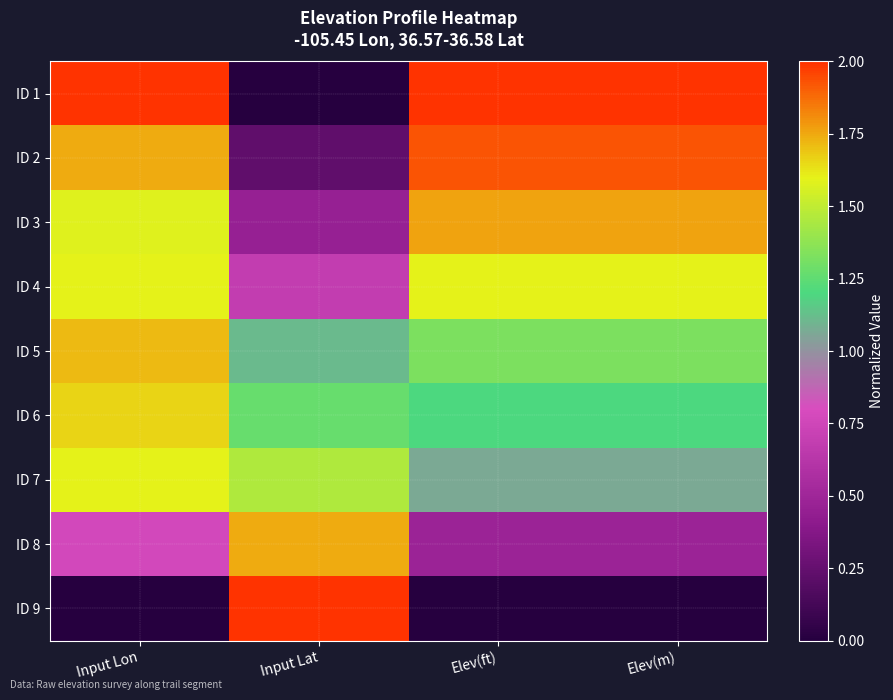

How many series are shown in this chart?

9